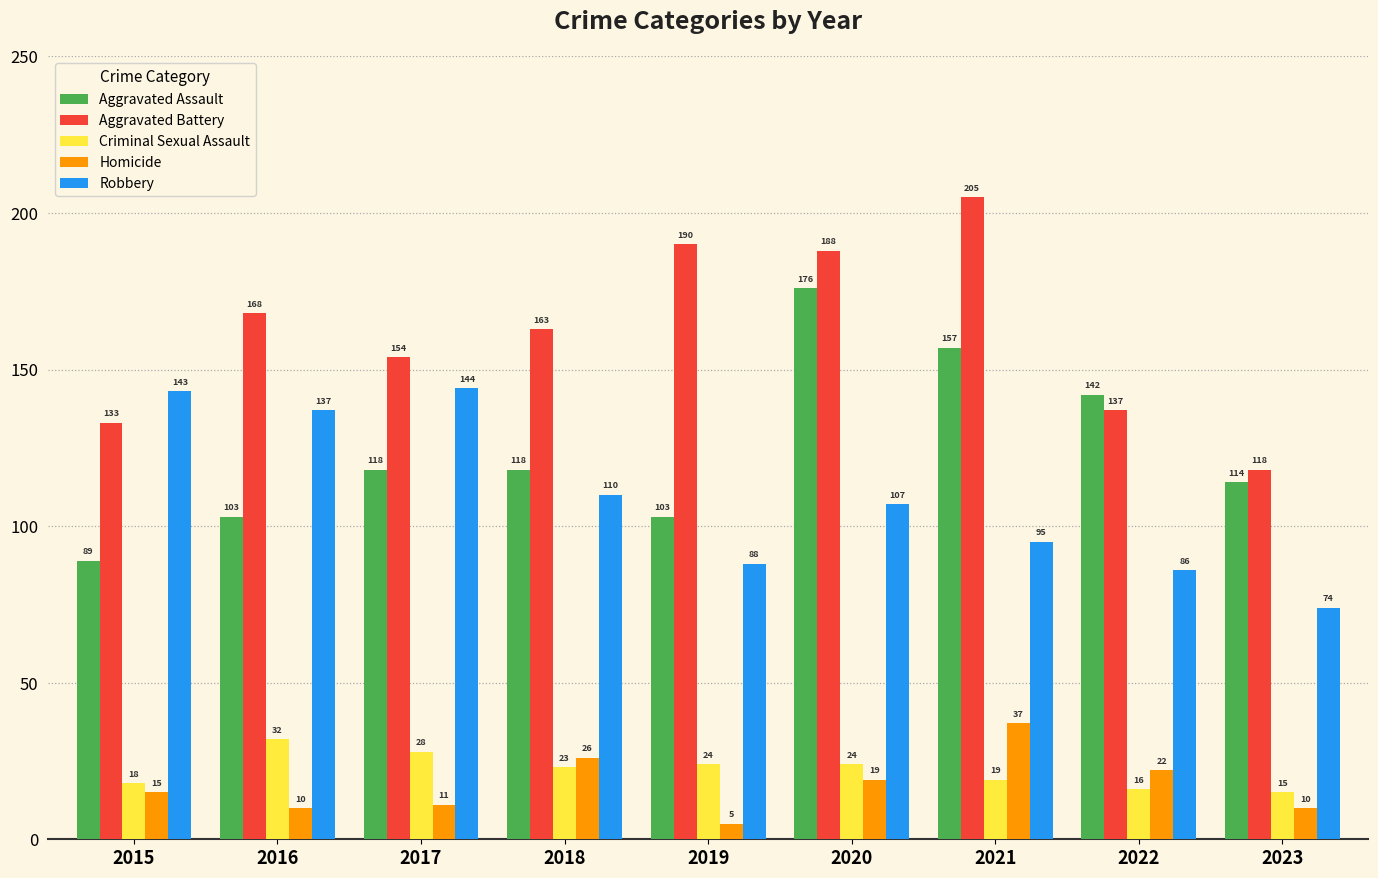

At how many categories does at least one series exceed 35?

9